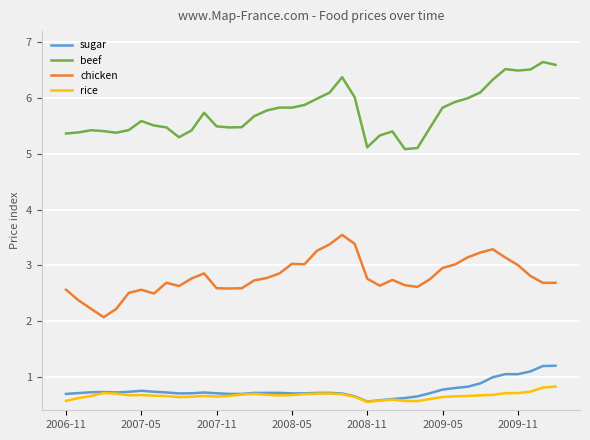

List the series in order of their peak value, highest first.

beef, chicken, sugar, rice